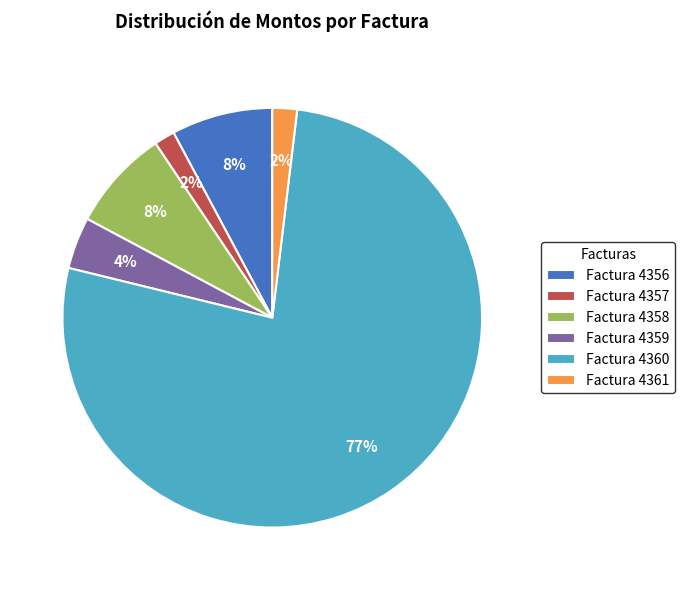

Which slice is the largest?

Factura 4360